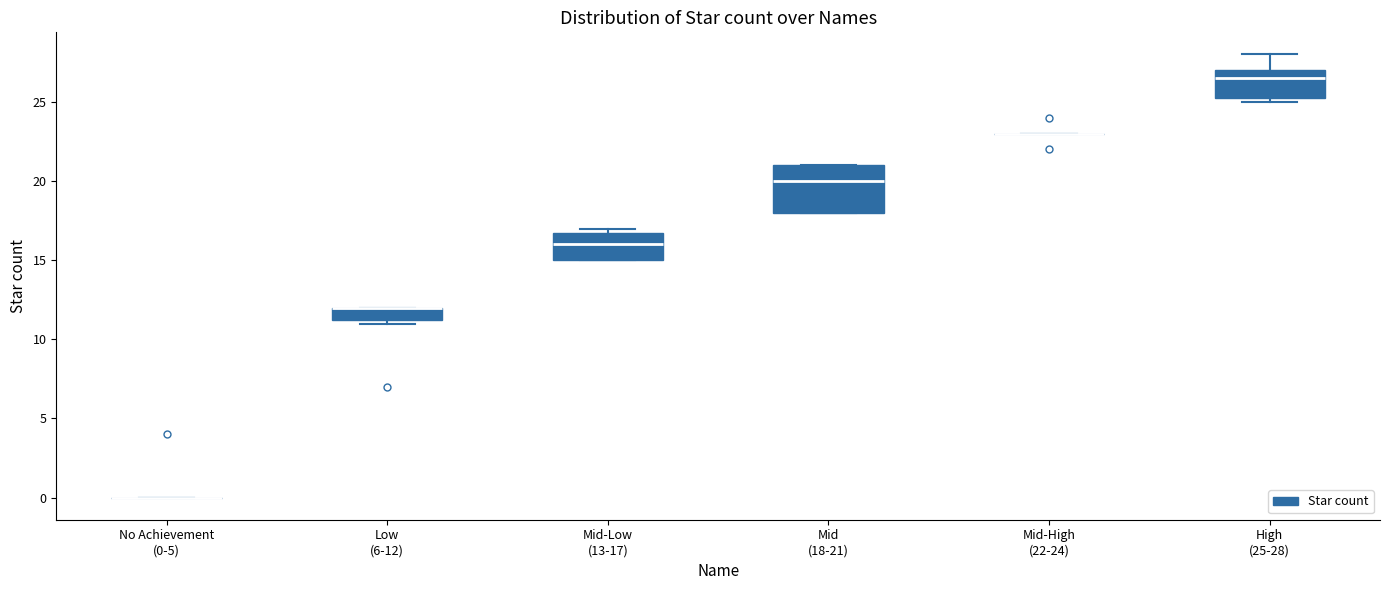

Reading left to right, transcribe this box plot: for each box, give where its median line is, the range the box spans, and where its two whiskers end, as read against the y-axis. The values are not printed on the chart, so give them approximately, as read against the axis.

No Achievement (0-5): box collapsed to a line at 0.0, whiskers 0.0 to 0.0
Low (6-12): median 12.0 (drawn on the box's upper edge), box 11.5 to 12.0, whiskers 11.0 to 12.0
Mid-Low (13-17): median 16.0, box 15.0 to 17.0, whiskers 15.0 to 17.0 (just above the box's upper edge)
Mid (18-21): median 20.0, box 18.0 to 21.0, whiskers 18.0 to 21.0
Mid-High (22-24): box collapsed to a line at 23.0, whiskers 23.0 to 23.0
High (25-28): median 26.5, box 25.5 to 27.0, whiskers 25.0 to 28.0